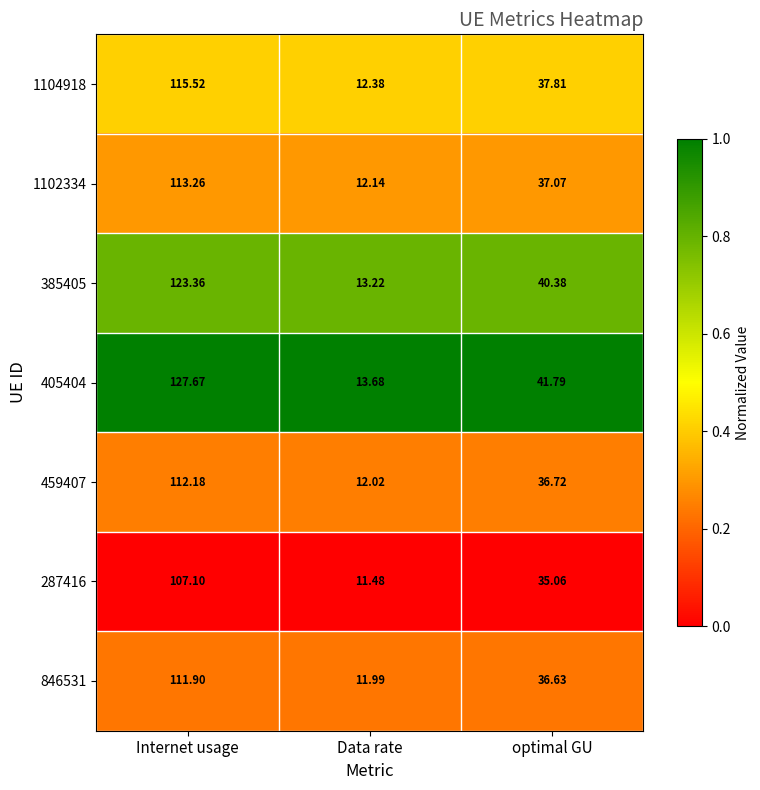

Which series has the largest total across all categories?

405404